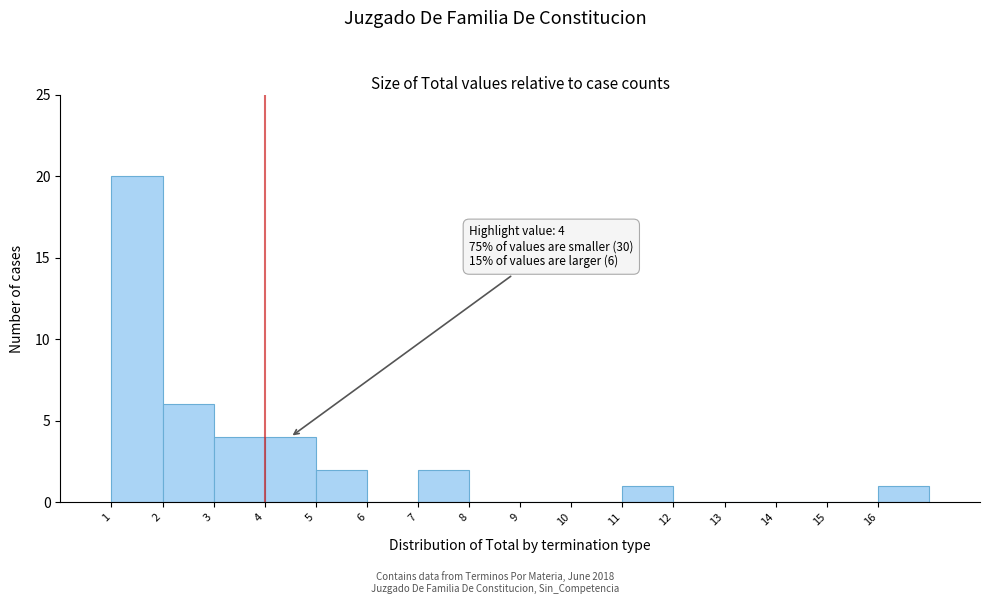

Over which range of the x-axis is the bar tallest?

1 to 2